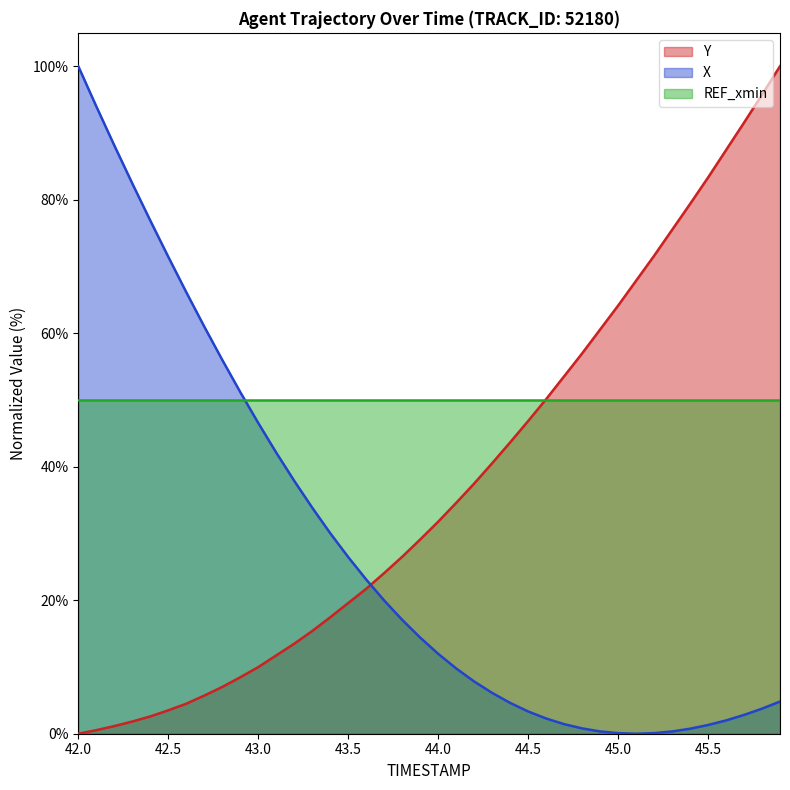

What is the greatest value displayed?

100.0